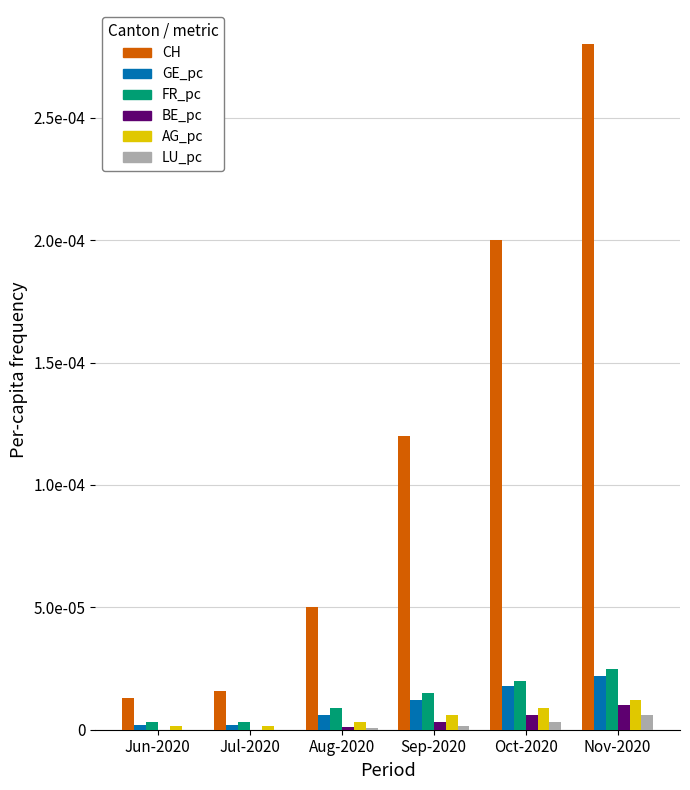

What are all the series names shown in the legend?

CH, GE_pc, FR_pc, BE_pc, AG_pc, LU_pc